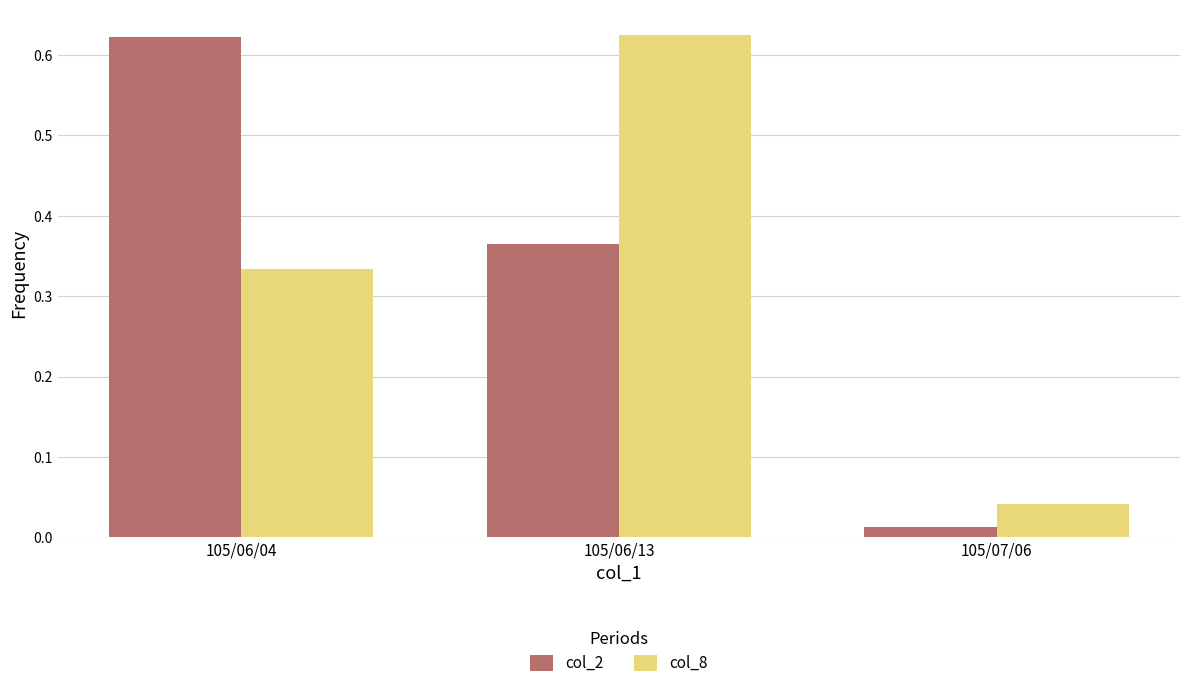

What is the total value across all series at 105/06/04?

1.0